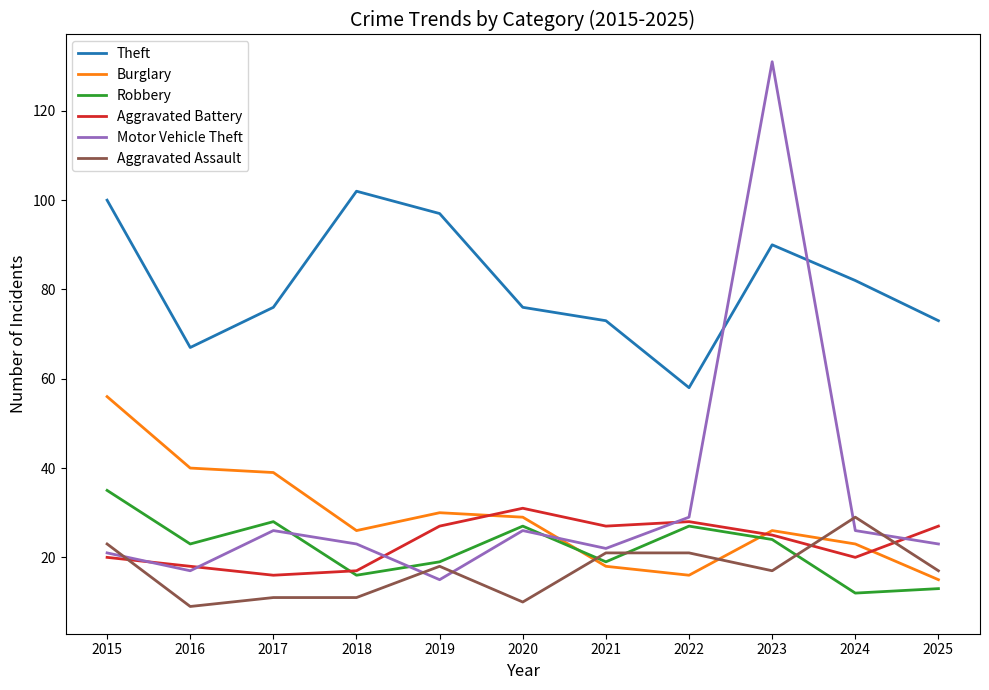

True or false: Theft and Aggravated Battery intersect in this chart.

False